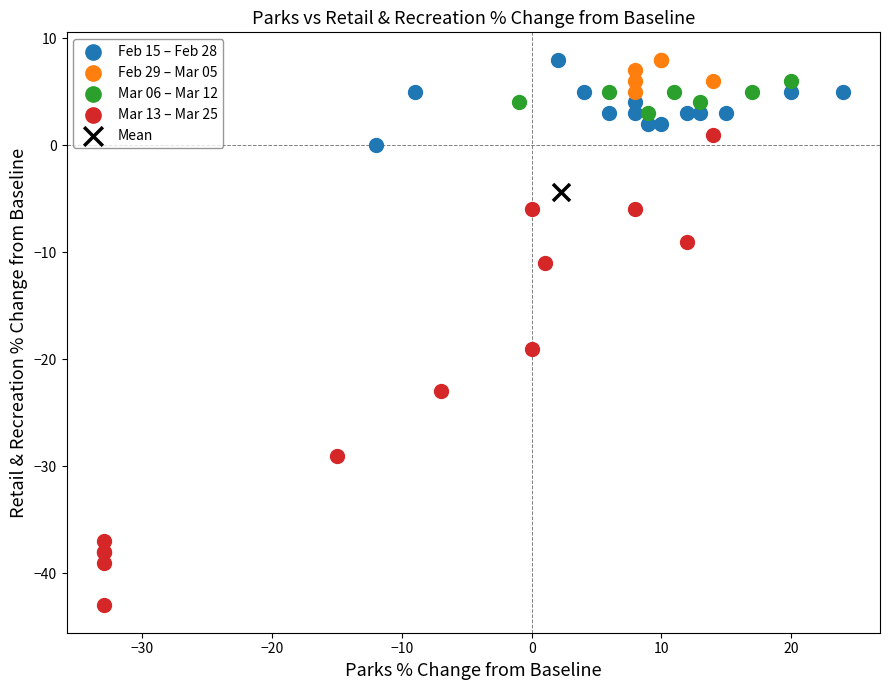

Which series reaches the minimum Y coordinate?

Mar 13 – Mar 25